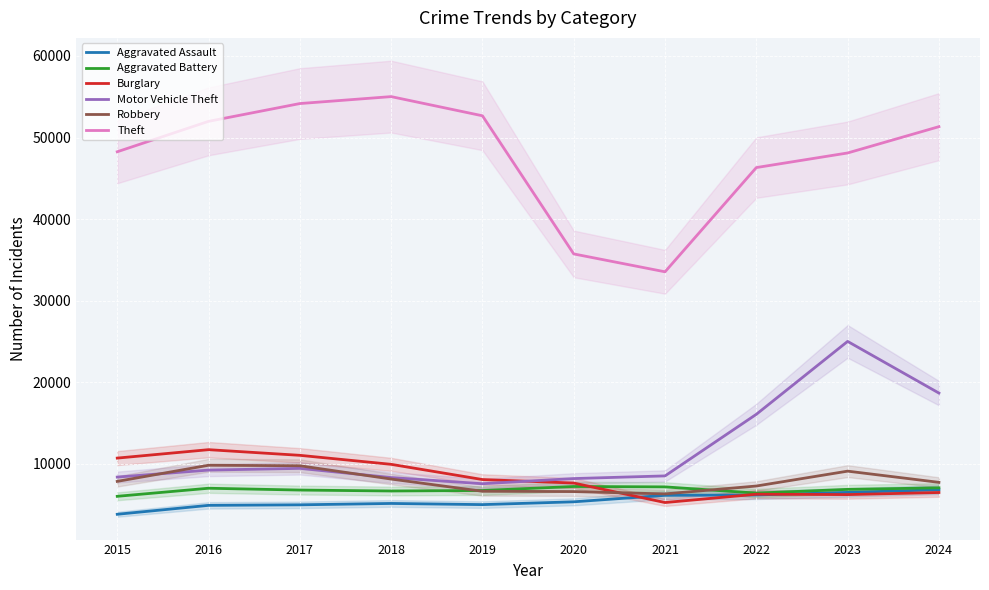

What is the difference between the Motor Vehicle Theft values at 2017 and 2020?

1249